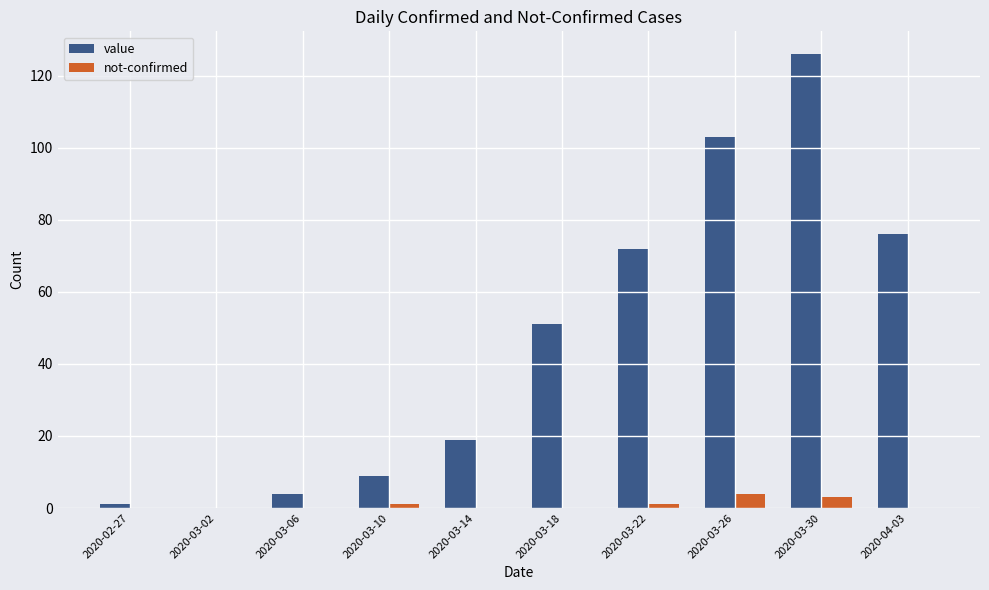

How many series are shown in this chart?

2